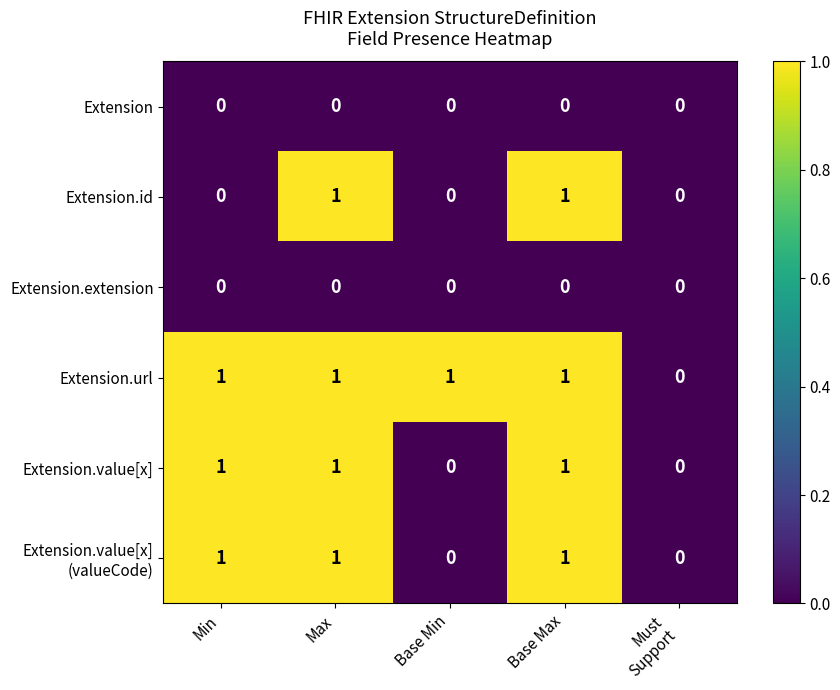

The value of Extension at Max is 0. True or false?

True